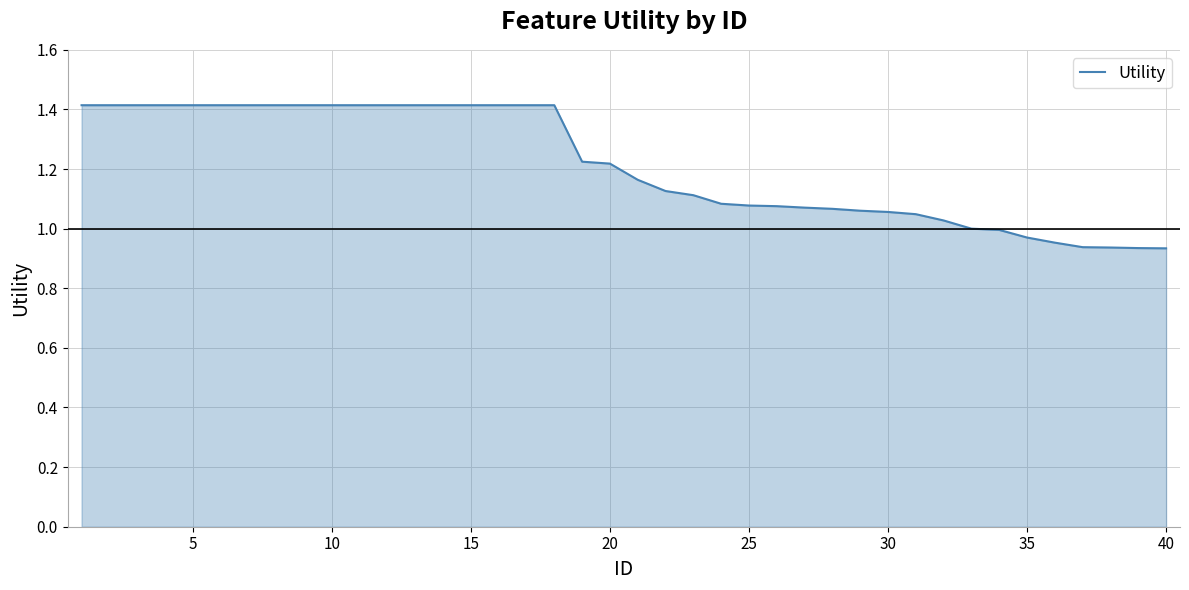

What is the maximum value shown in the chart?

1.4